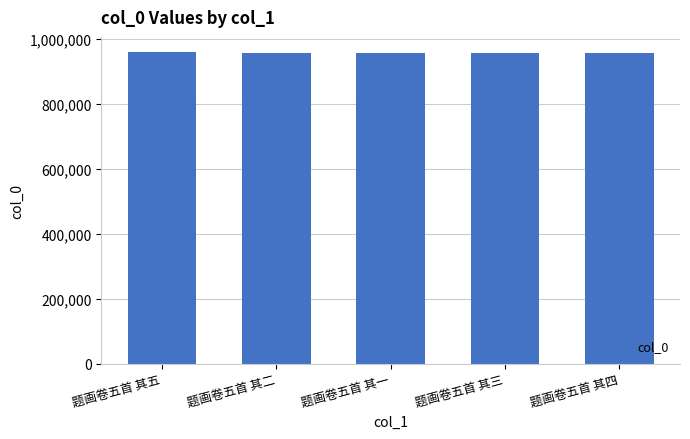

What is the value of the 1st bar from the left?

957401